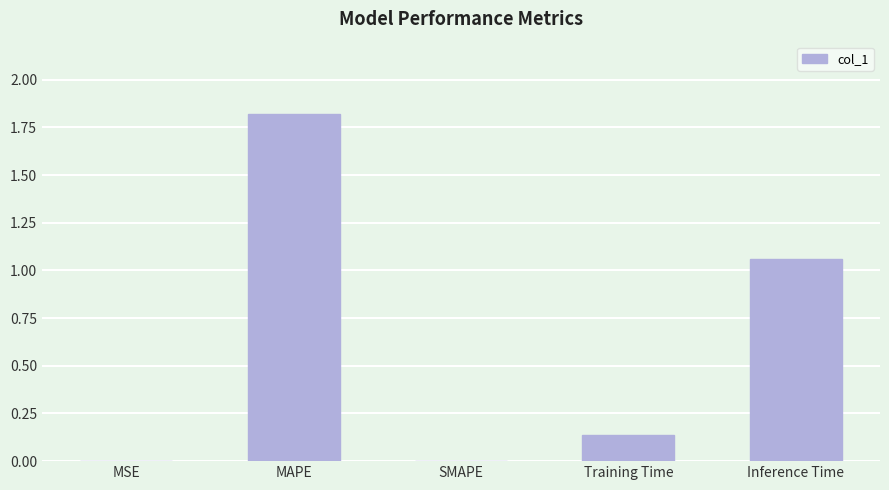

Are the bars grouped side by side (vs. stacked)?

No